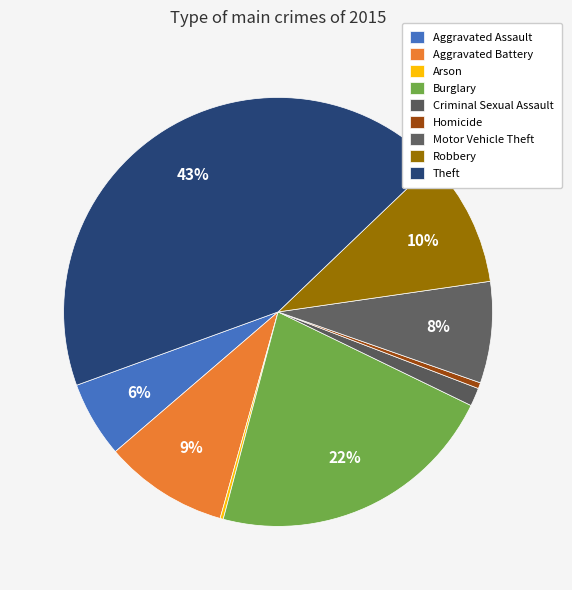

True or false: Robbery accounts for 10% of the total.

True